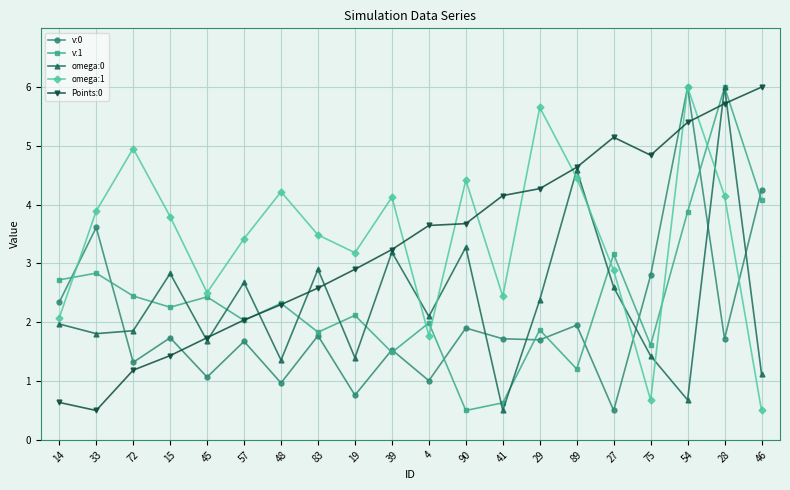

The v:1 series shows 2.4 at 83. True or false?

False